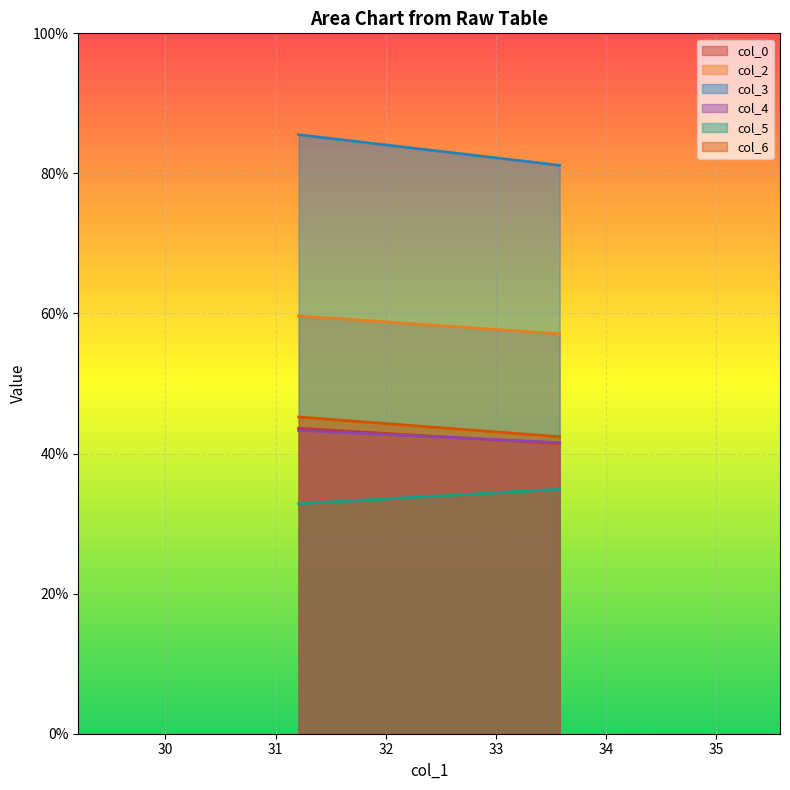

Does the chart display data point markers on the line(s)?

No